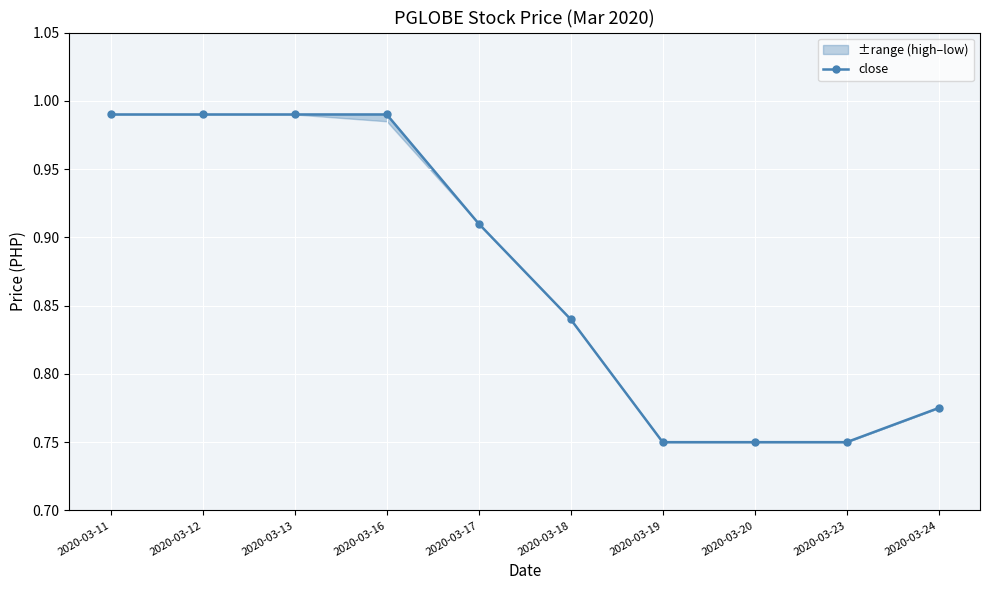

What is the value of the 6th point from the left?

0.8